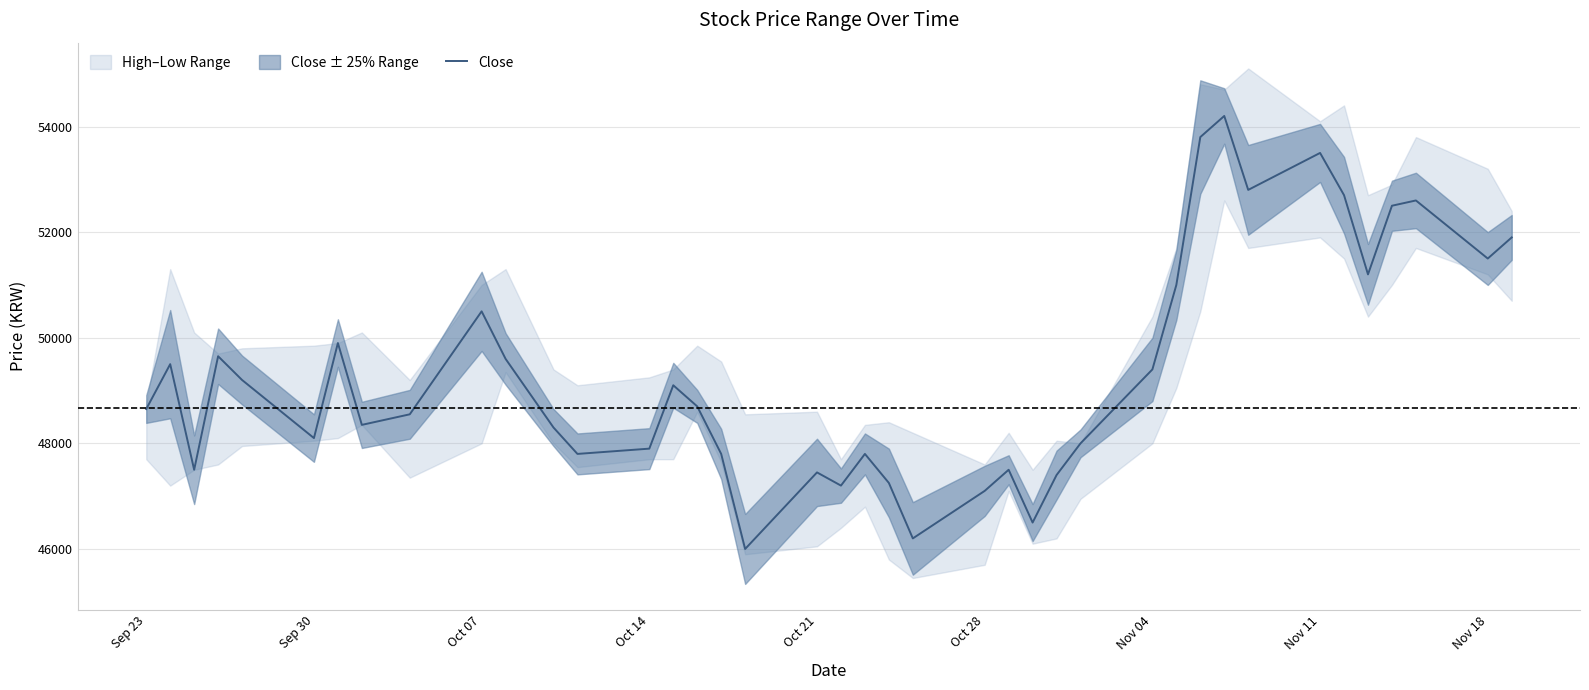

What is the smallest value displayed?

46000